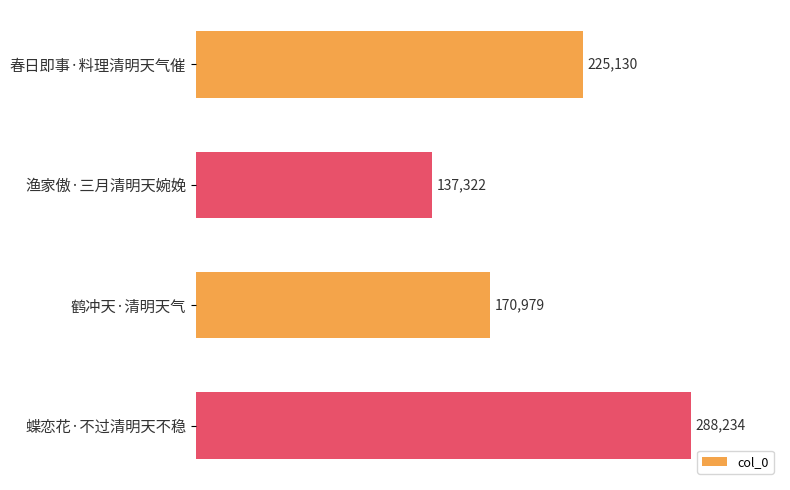

True or false: the data shows 252838 at 鹤冲天·清明天气.

False